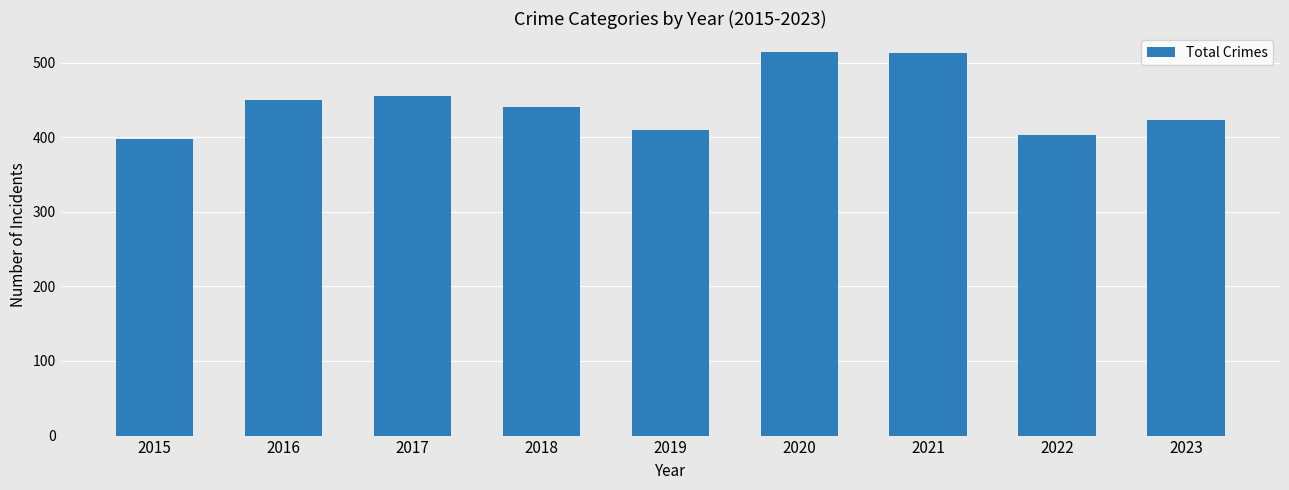

Is it true that the value at 2022 is 577?

False